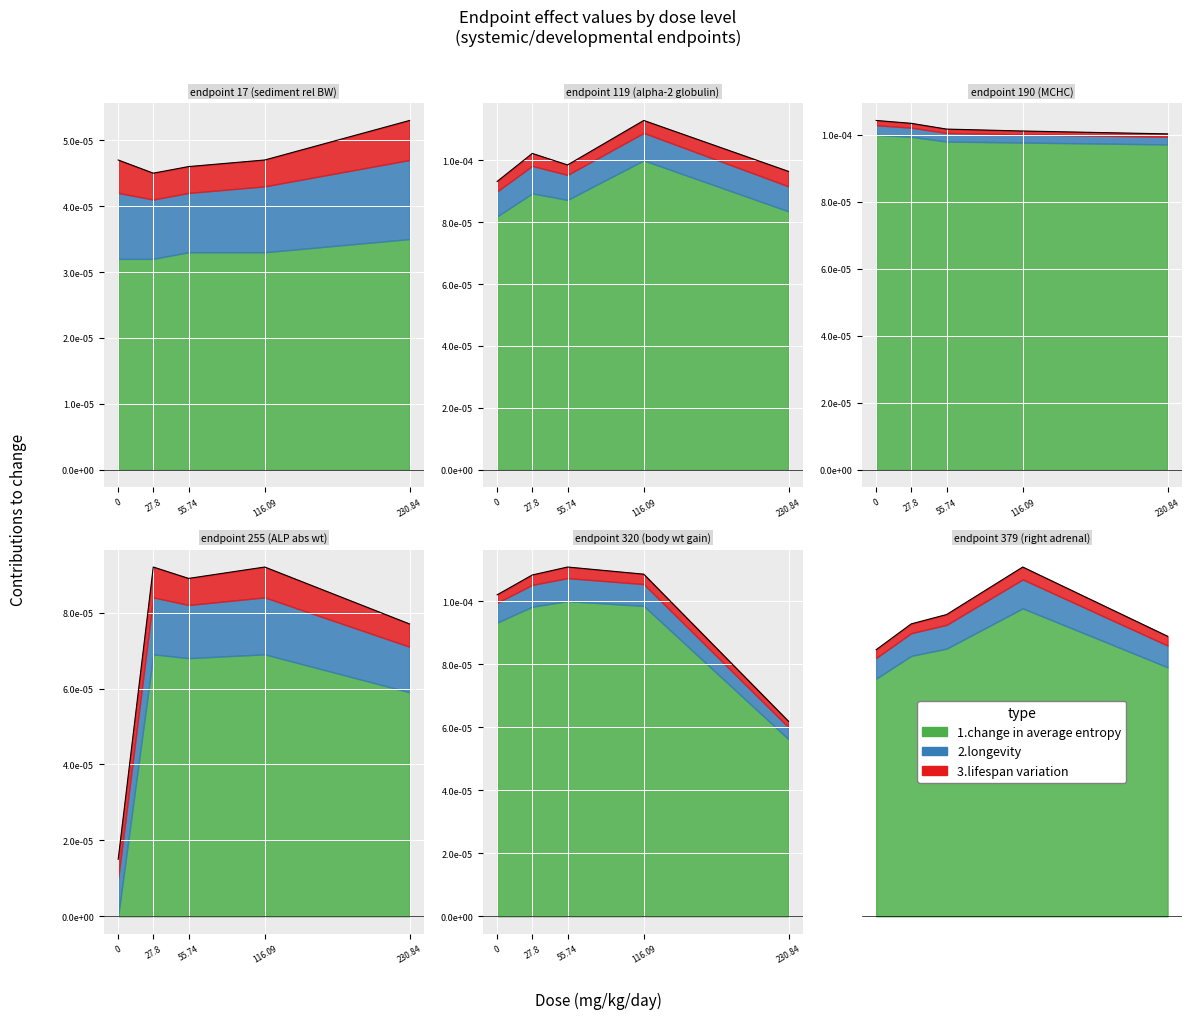

The value of left adrenal at 116.09 is 0.0. True or false?

False